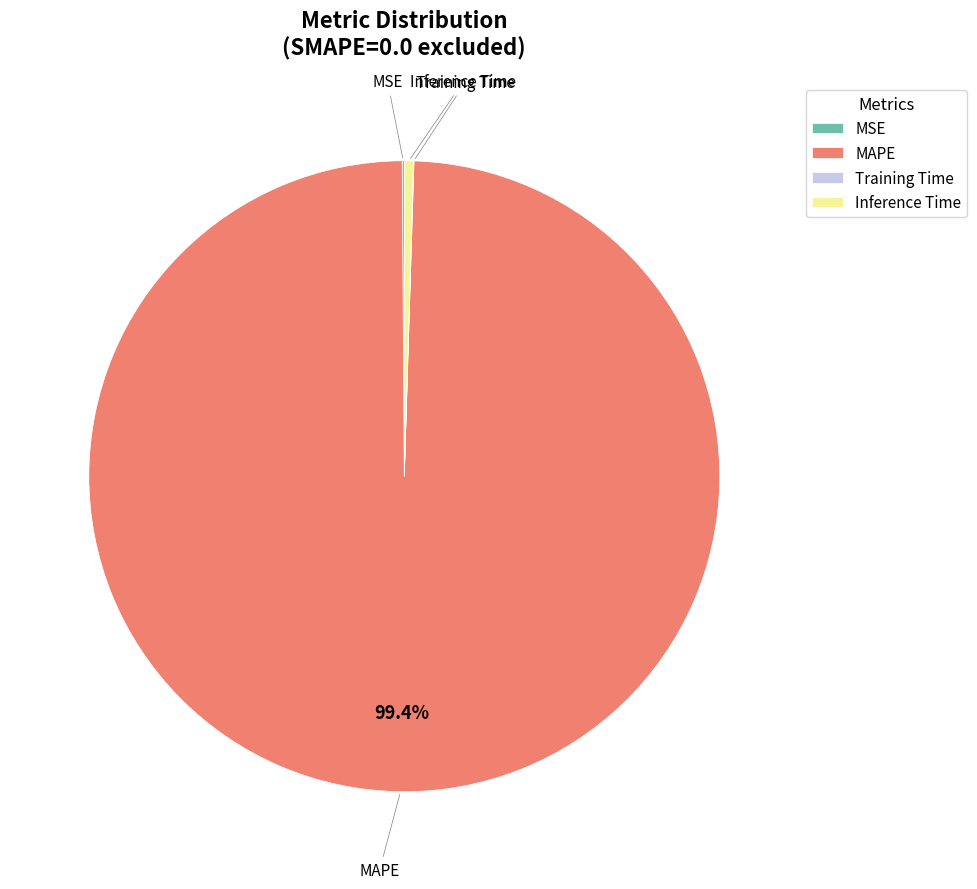

Which slice is the largest?

MAPE